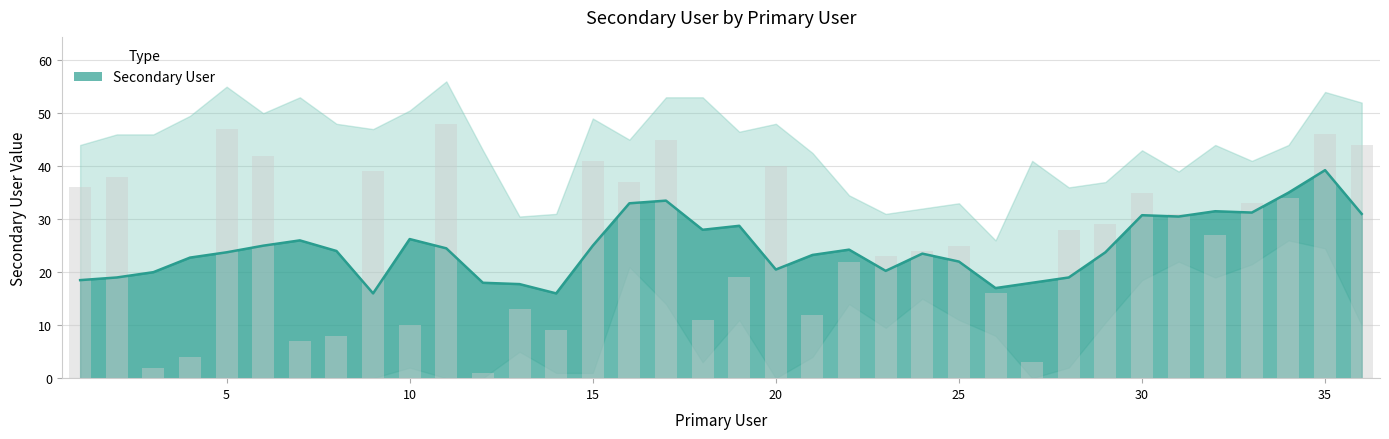

What is the difference between the maximum and second lowest values?

46